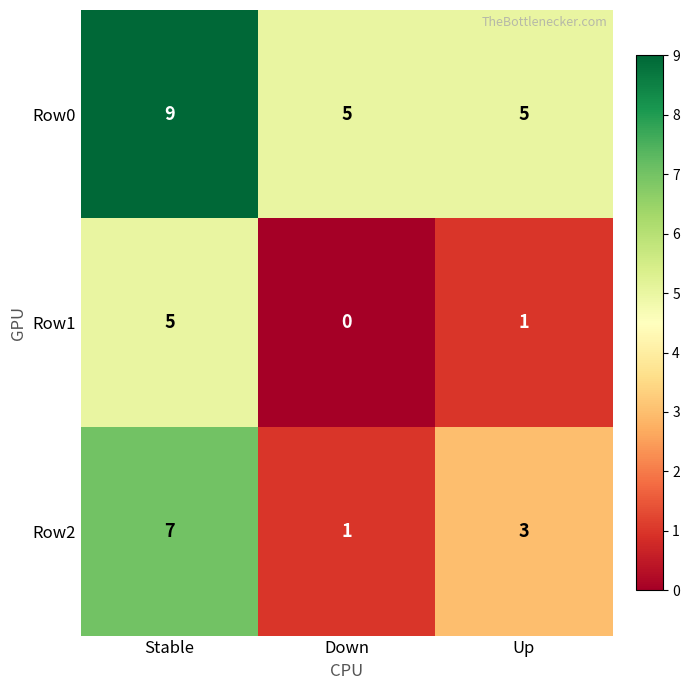

How many categories are shown in the chart?

3